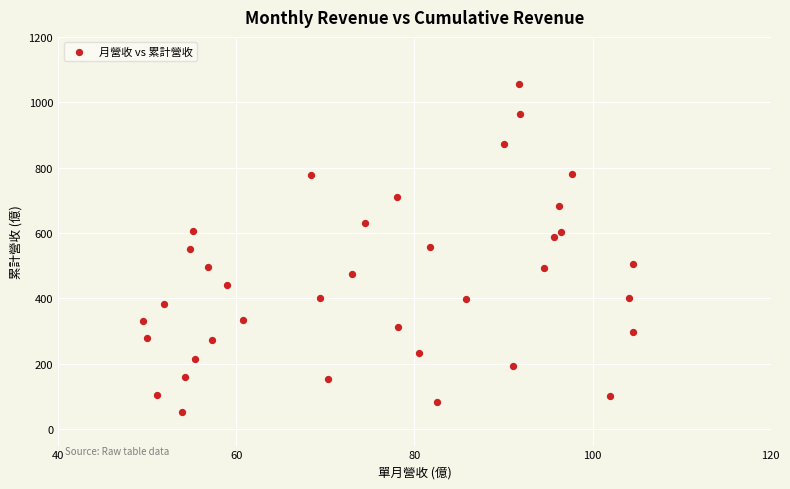

What is the range of Y values (max minus min)?

1001.1